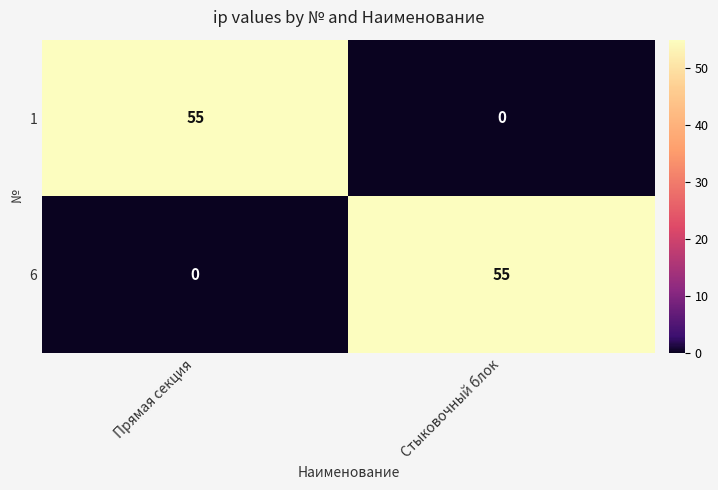

Is it true that 6 equals 0 at Прямая секция?

True